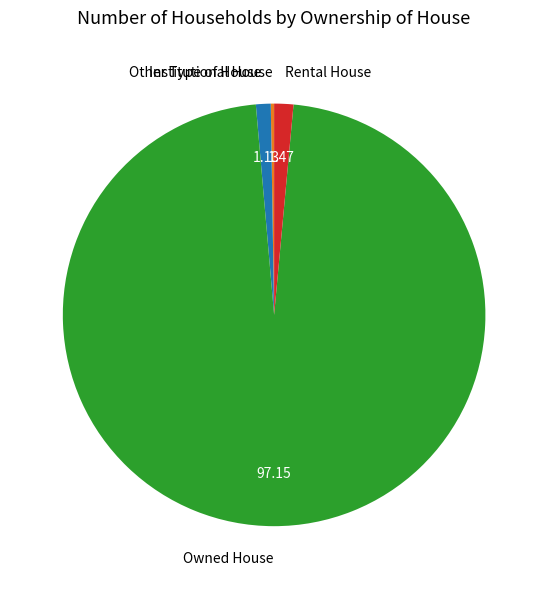

Which slice is the largest?

Owned House